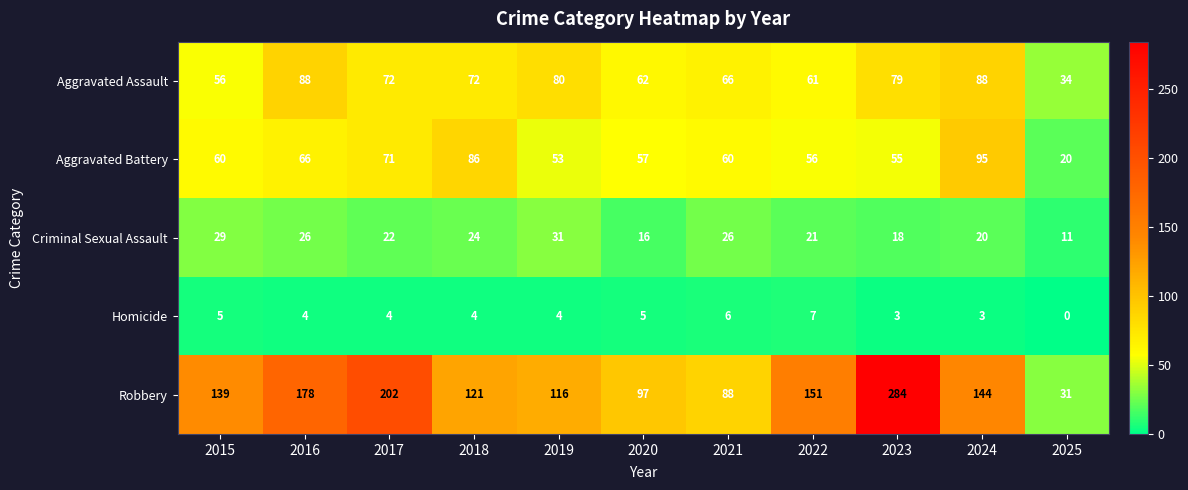

True or false: Robbery has a value of 151 at 2022.

True